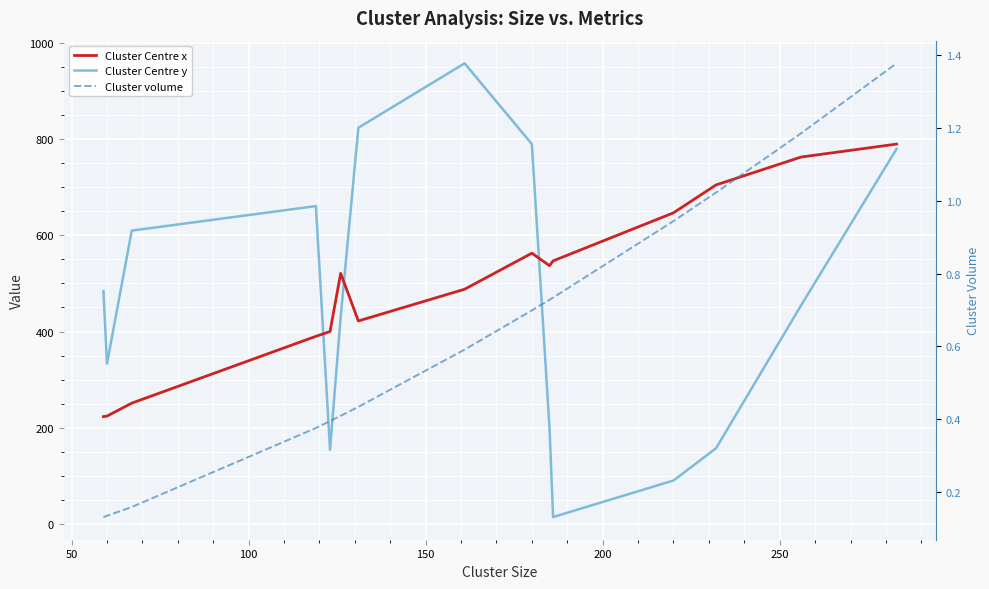

What is the value of the Cluster volume point at the 12th from the left?

0.9